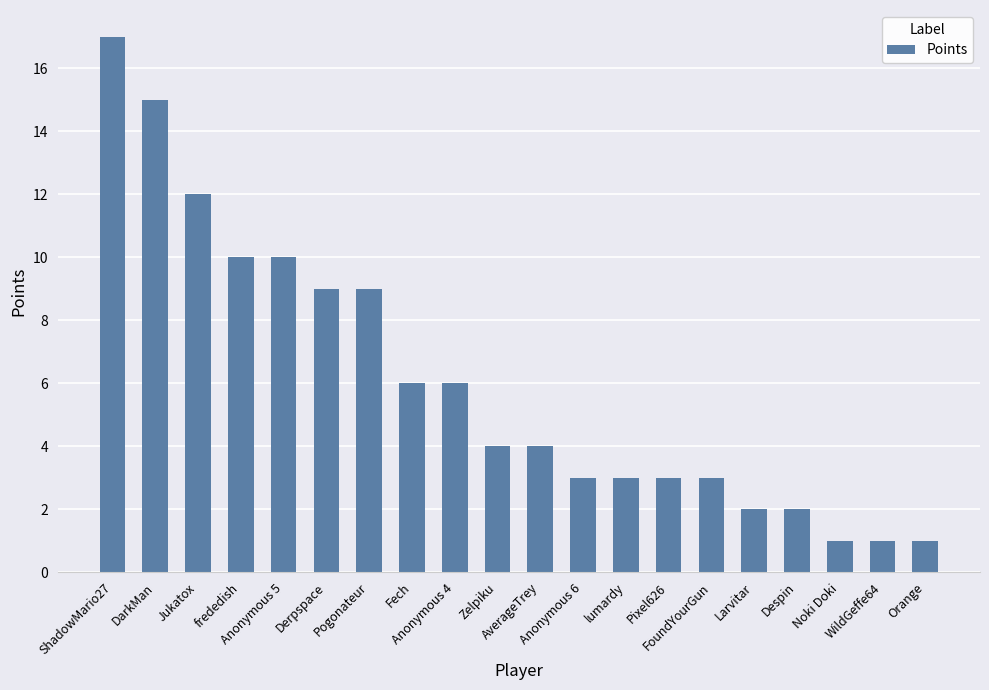

Reading left to right, what are all the values shown in this chart?

ShadowMario27=17	DarkMan=15	Jukatox=12	frededish=10	Anonymous 5=10	Derpspace=9	Pogonateur=9	Fech=6	Anonymous 4=6	Zelpiku=4	AverageTrey=4	Anonymous 6=3	lumardy=3	Pixel626=3	FoundYourGun=3	Larvitar=2	Despin=2	Noki Doki=1	WildGeffe64=1	Orange=1